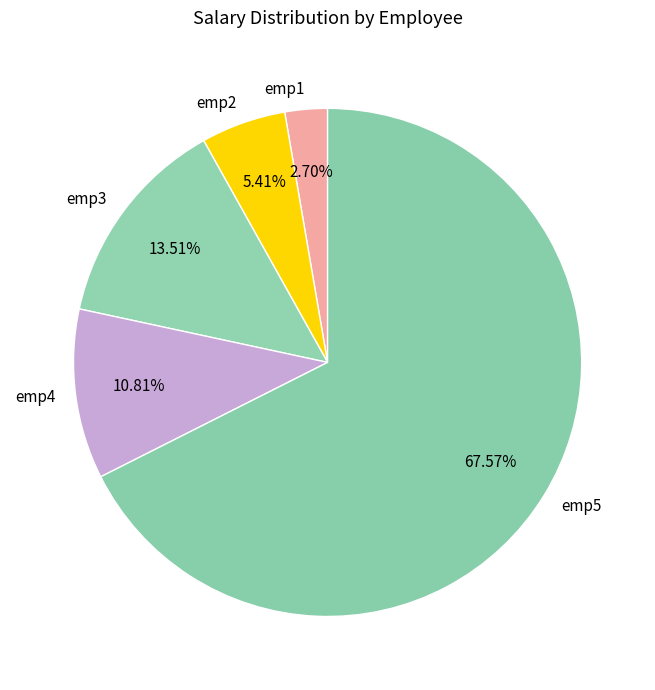

True or false: emp5 accounts for 68% of the total.

True